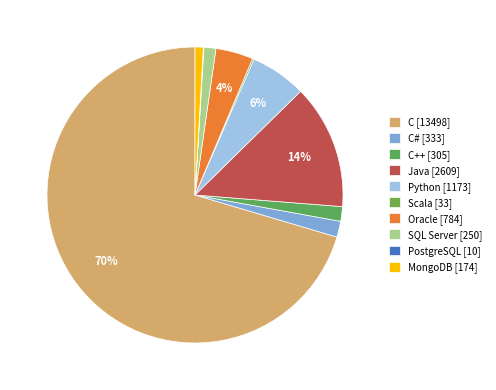

What is the majority slice?

C [13498]